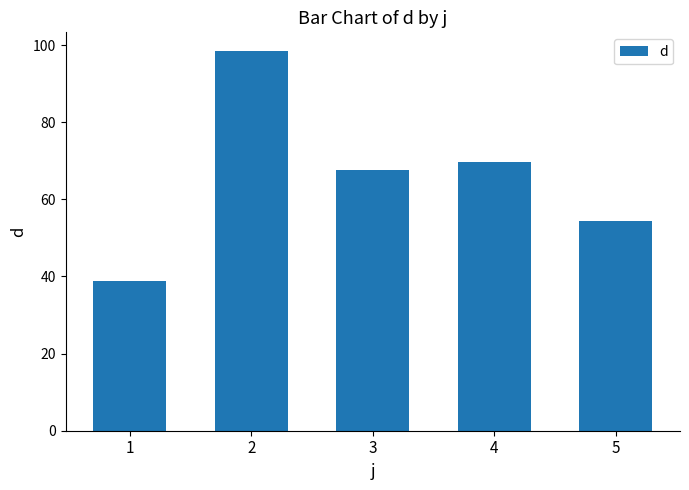

The chart shows a value of 93.9 at 3. True or false?

False